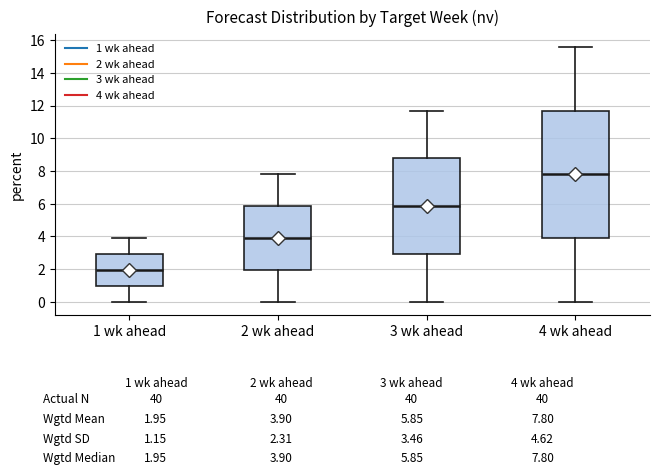

Which box's median line is the lowest?

1 wk ahead